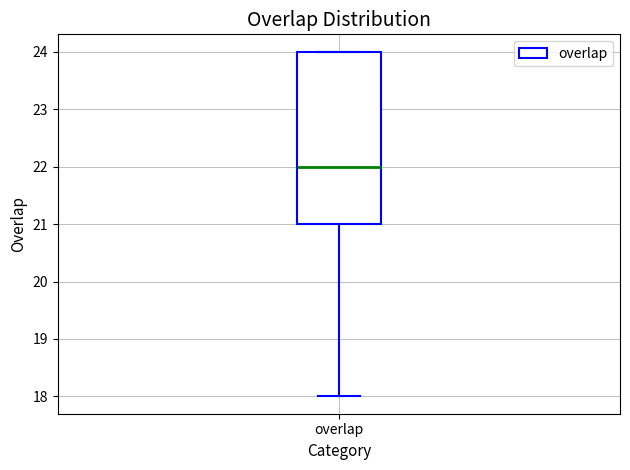

Read this box plot against the y-axis: the position of the median line, the range covered by the box, and the ends of both whiskers. The values are not printed on the chart, so give them approximately, as read against the axis.

median 22, box 21 to 24, whiskers 18 to 24